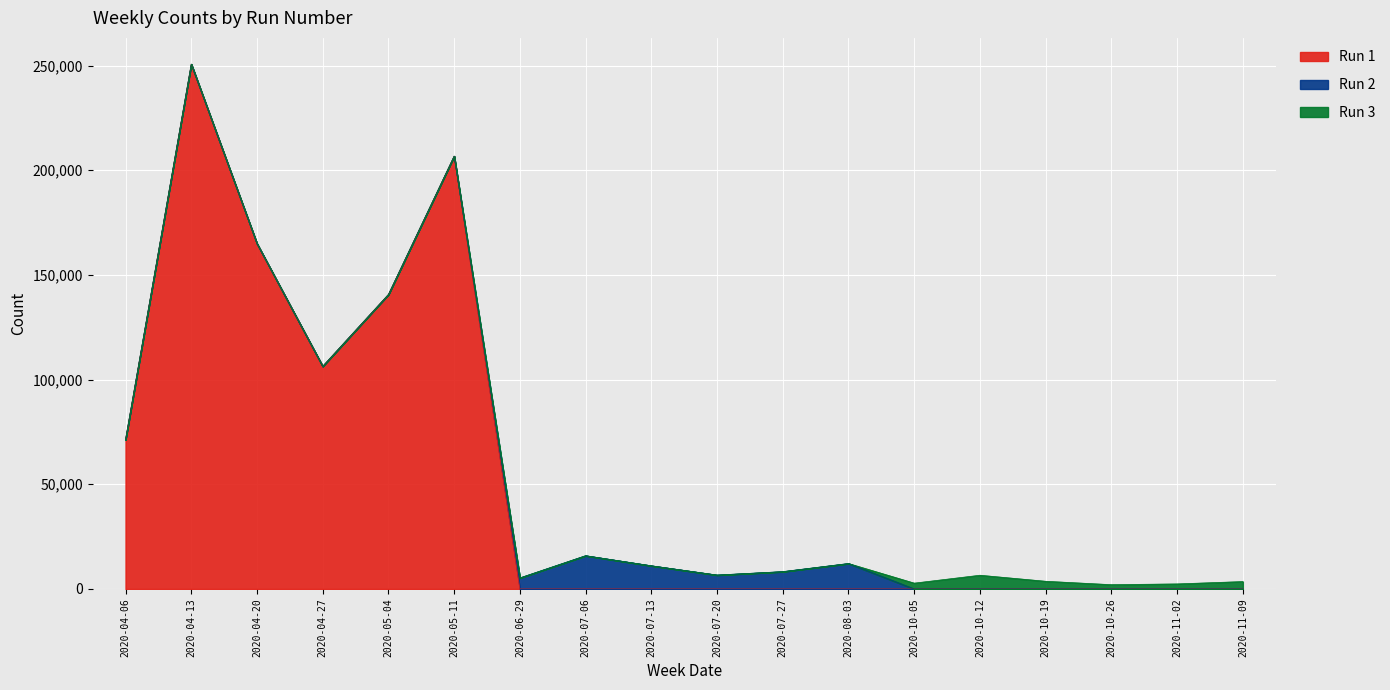

The Run 2 series shows 5864 at 2020-08-03. True or false?

False